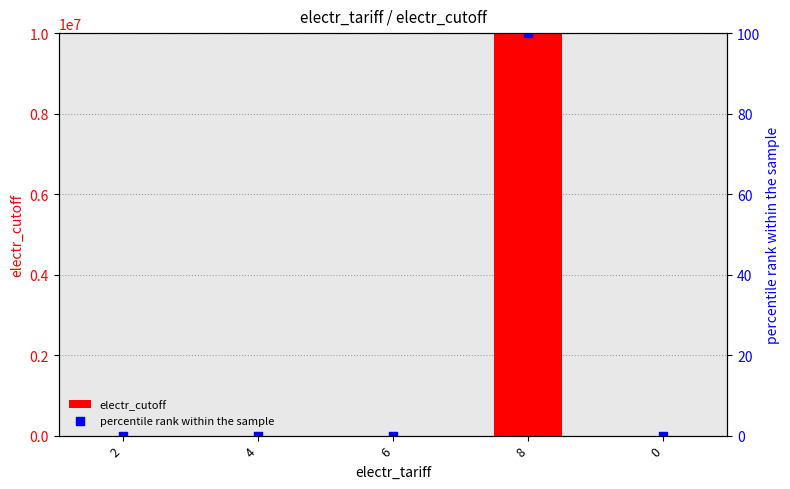

Which series contains the lowest Y value?

electr_cutoff